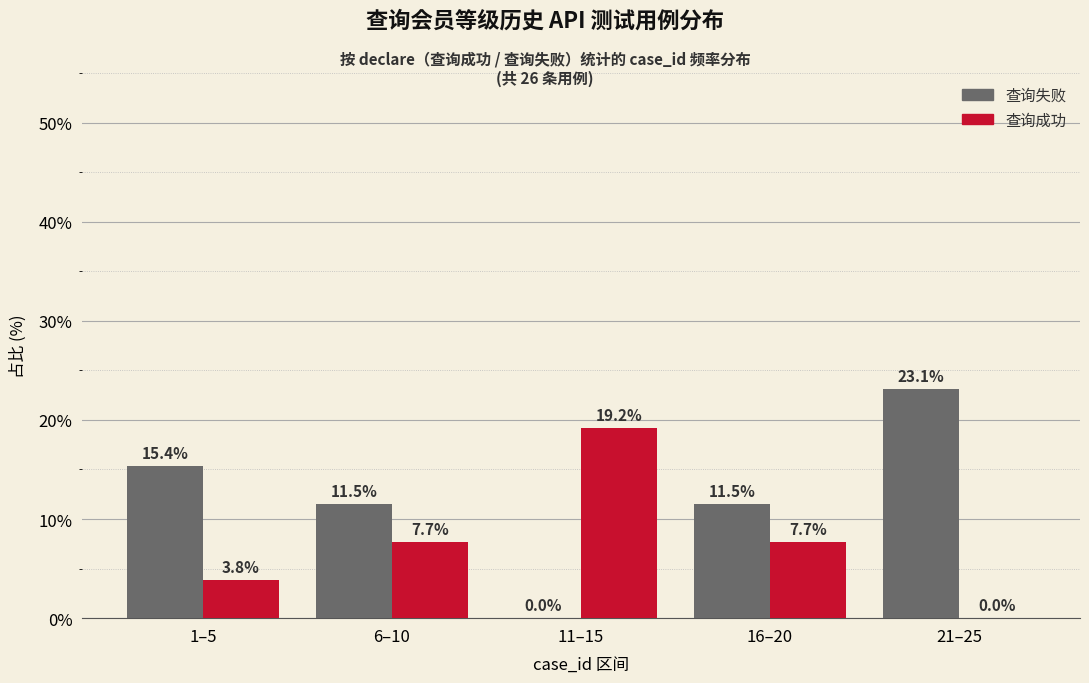

Reading left to right, list all the values displayed in this chart.

查询失败: 1–5=15.4	6–10=11.5	11–15=0.0	16–20=11.5	21–25=23.1
查询成功: 1–5=3.8	6–10=7.7	11–15=19.2	16–20=7.7	21–25=0.0